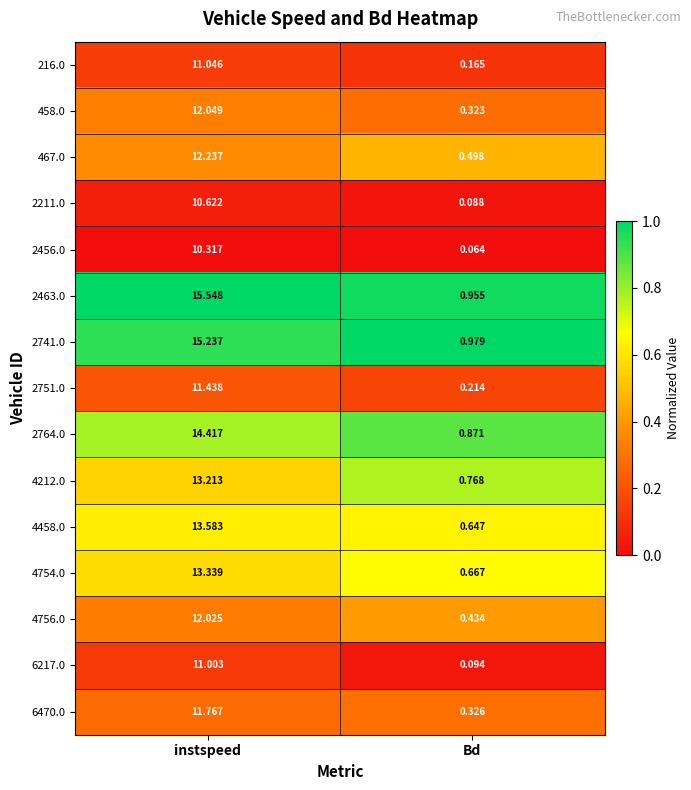

Rank the categories by 2463.0 value from highest to lowest.

instspeed, Bd